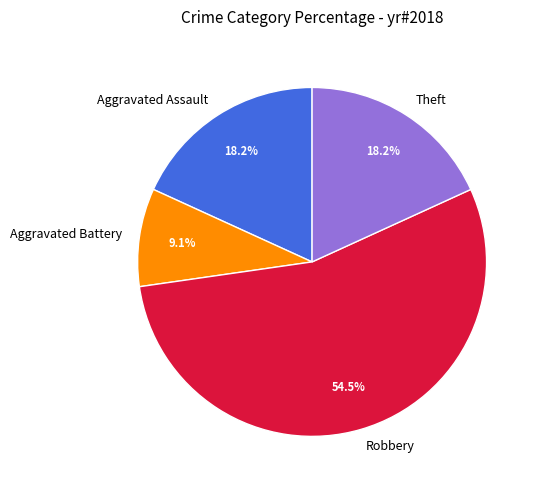

Which slice is the largest?

Robbery